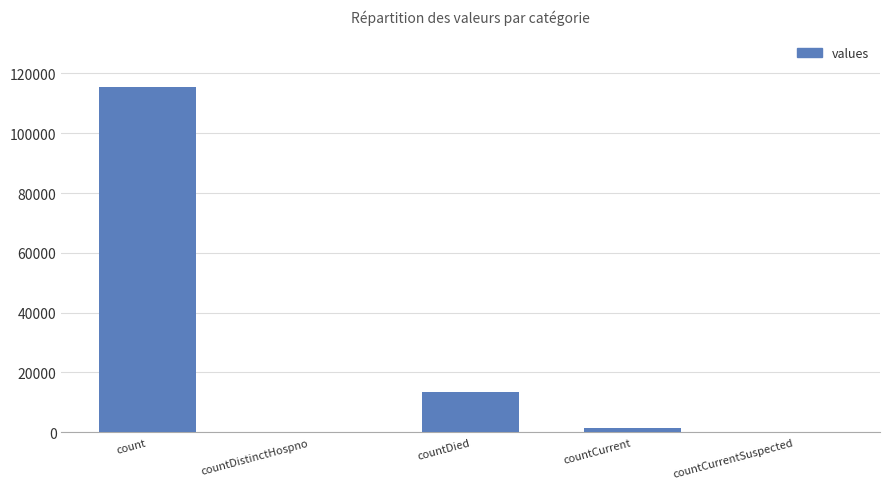

Where does the data first go above 1383?

count